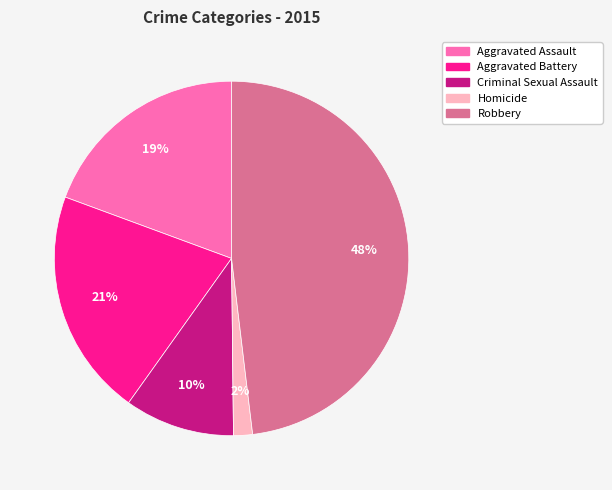

To the nearest percent, what portion does Aggravated Assault represent?

19%